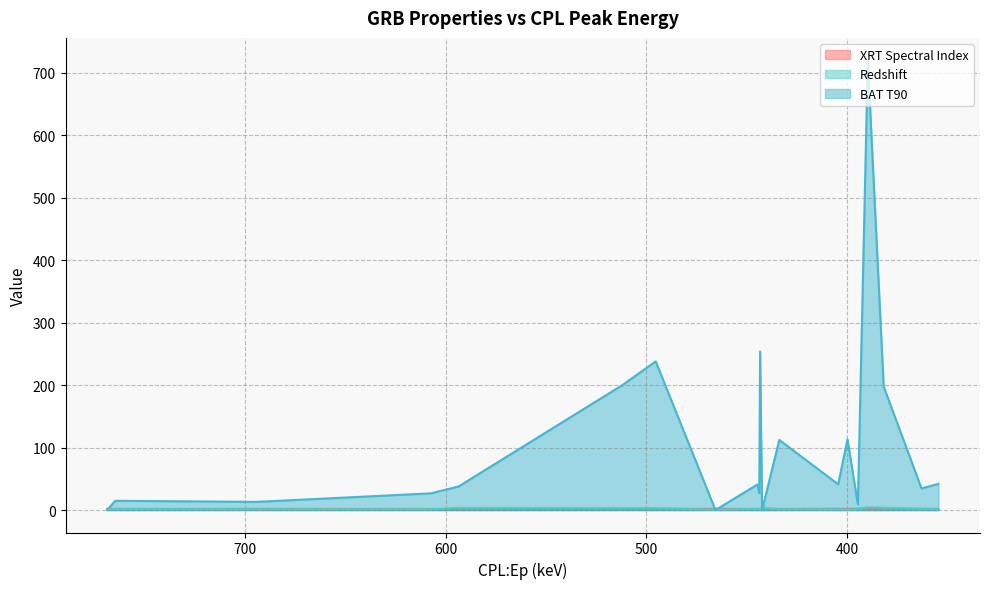

What is the difference between the maximum and second lowest values in the Redshift series?

3.7